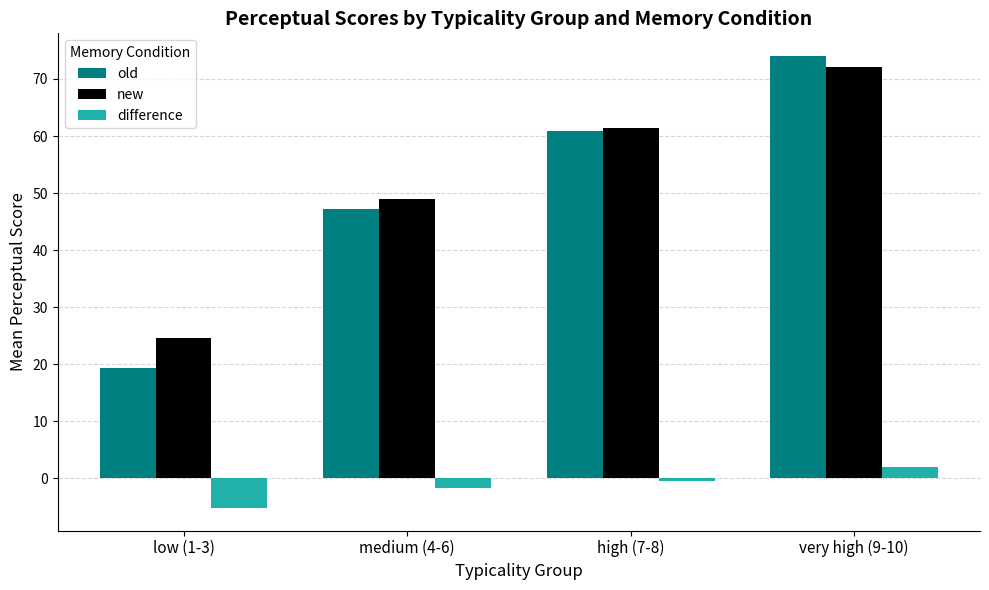

Where does the old series first go above 60?

high (7-8)